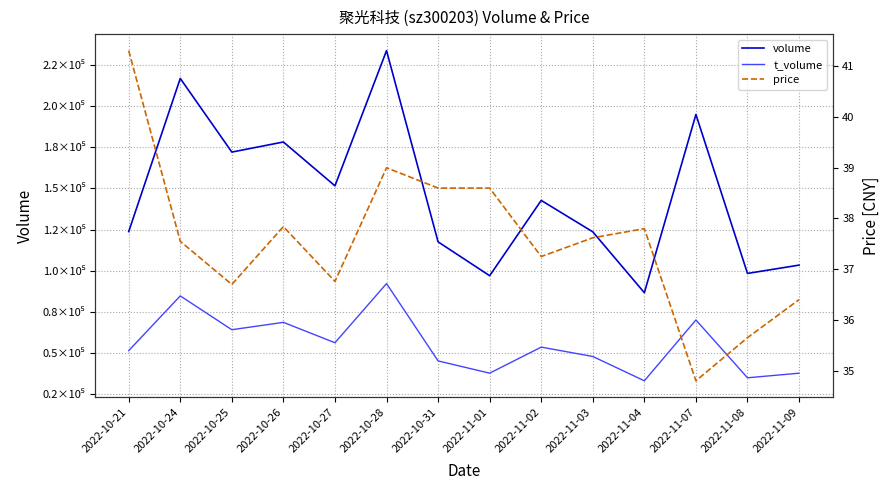

How many values in the t_volume series are below 53469?

7